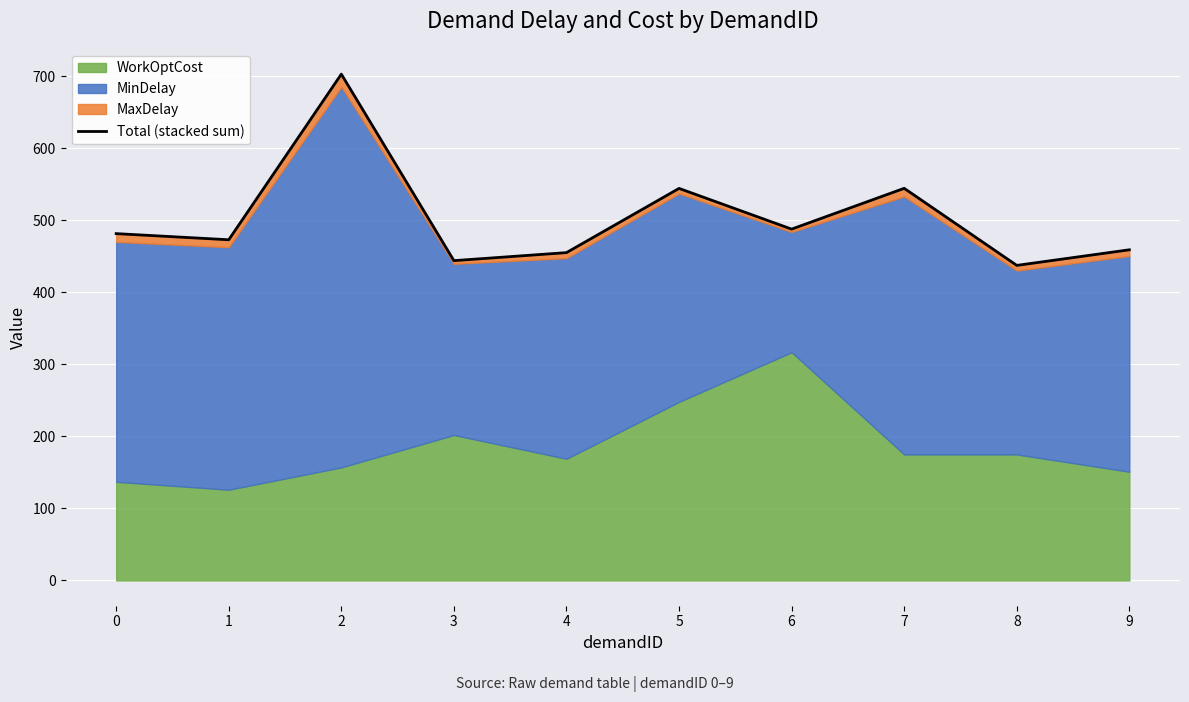

What is the value of the 3rd point from the left?

703.3